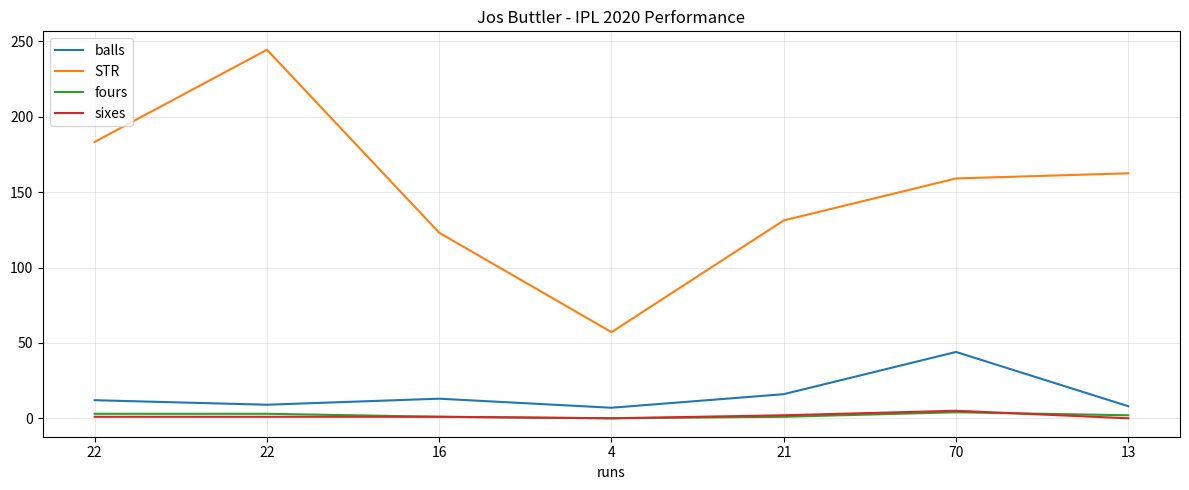

How many lines are shown in the chart?

4